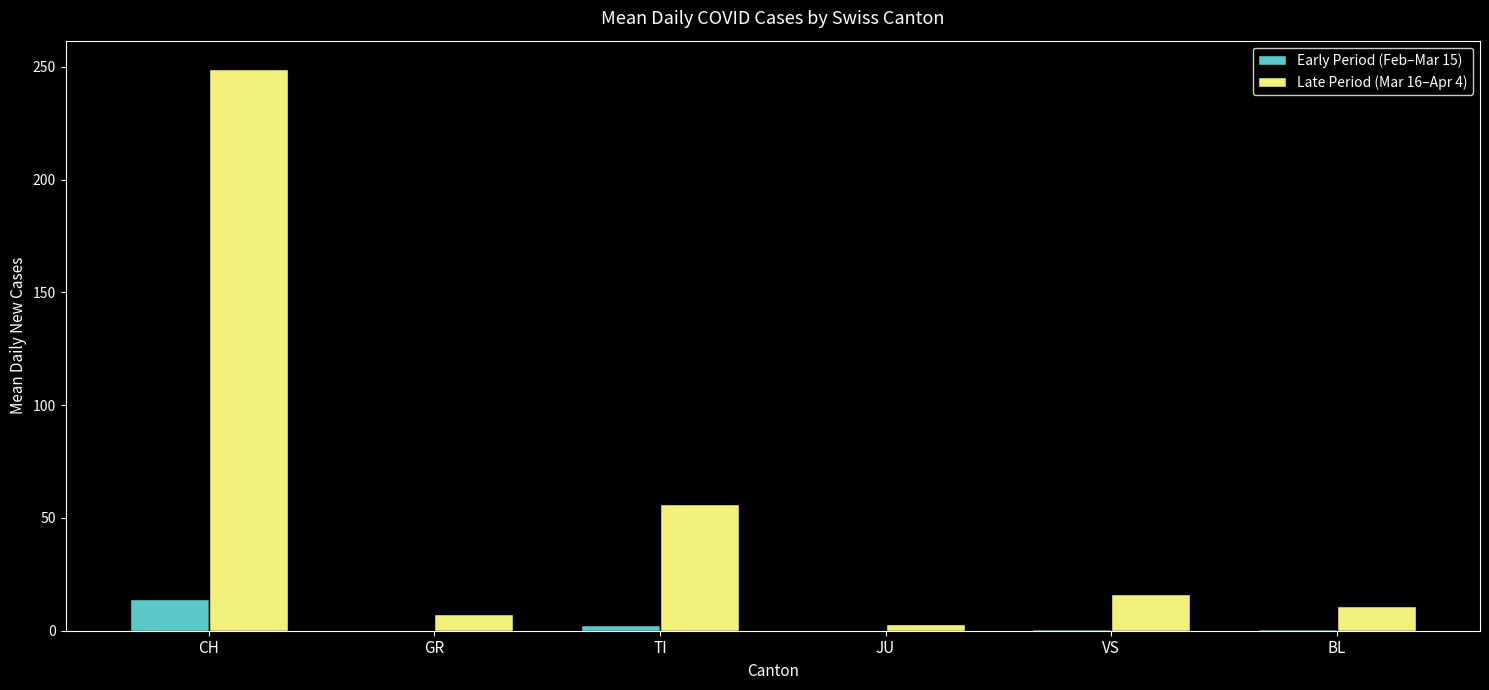

True or false: Late Period (Mar 16–Apr 4) has a value of 249.2 at CH.

True